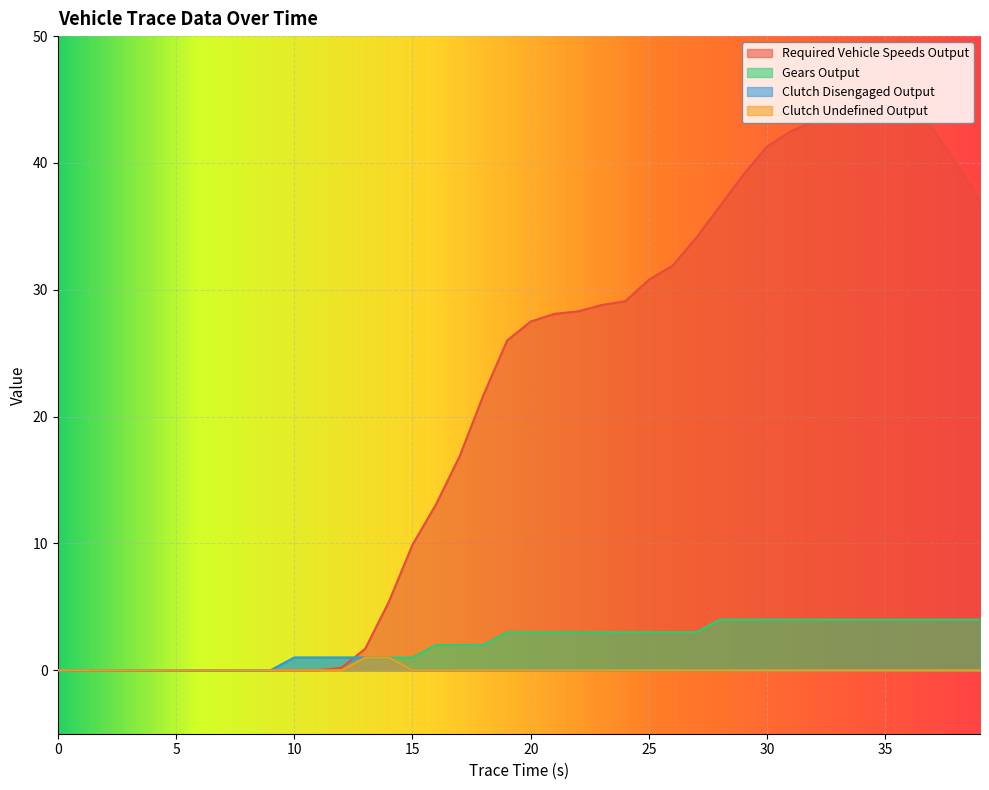

In Required Vehicle Speeds Output, how many points are higher than both neighbors (excluding endpoints)?

1